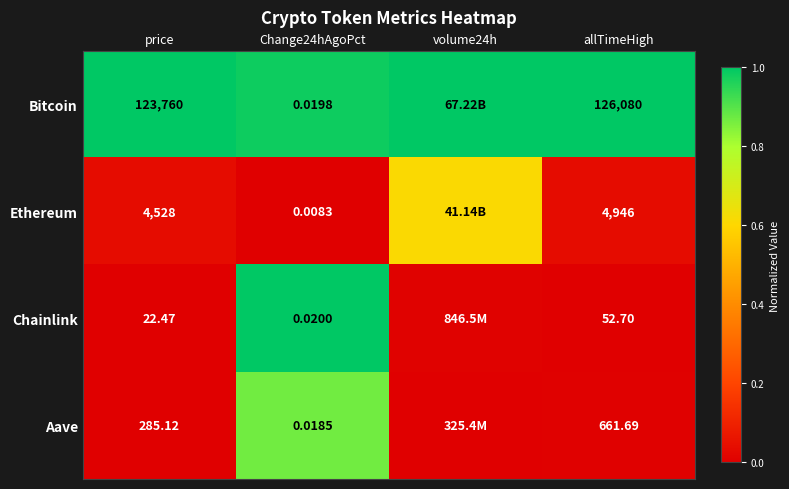

At Change24hAgoPct, list the series in order from smallest to largest.

Ethereum, Aave, Bitcoin, Chainlink